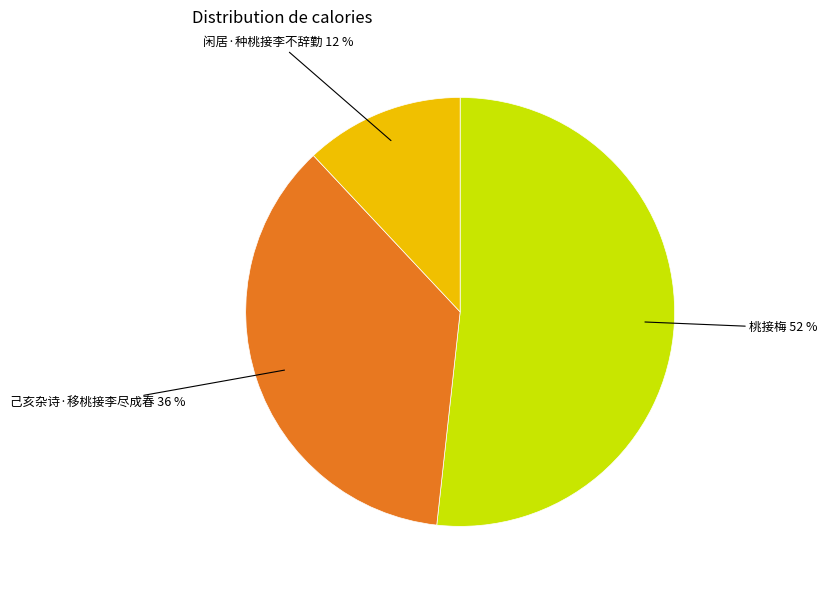

Is it true that 闲居·种桃接李不辞勤 is 12% of the pie?

True